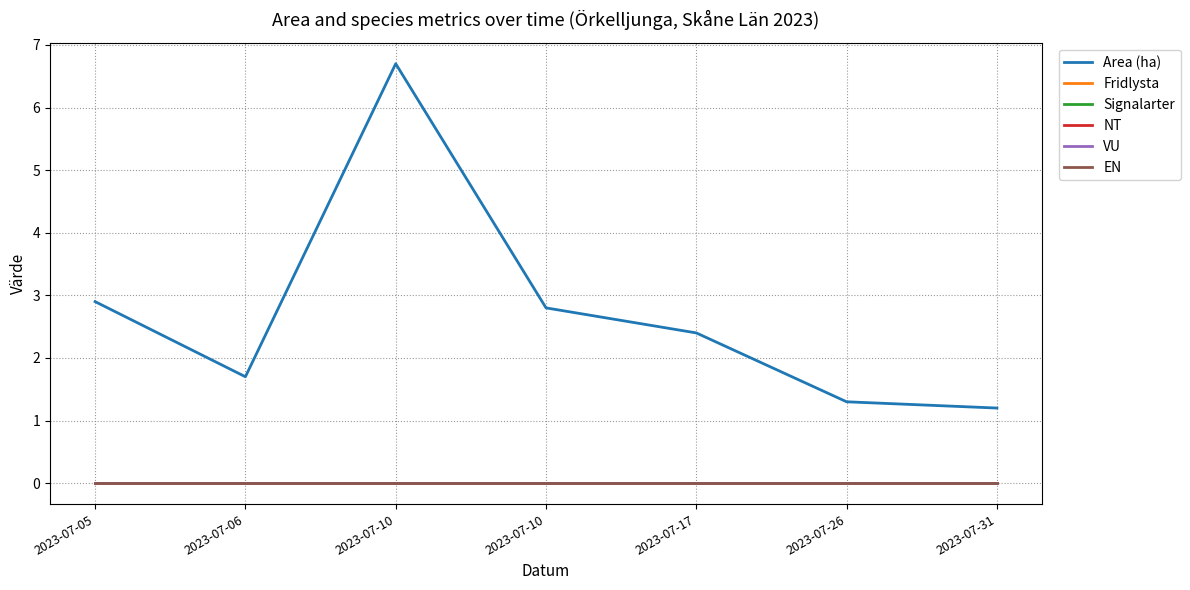

Reading right to left, transcribe all the data shown in this chart.

Area (ha): 1.2	1.3	2.4	2.8	6.7	1.7	2.9
Fridlysta: 0.0	0.0	0.0	0.0	0.0	0.0	0.0
Signalarter: 0.0	0.0	0.0	0.0	0.0	0.0	0.0
NT: 0.0	0.0	0.0	0.0	0.0	0.0	0.0
VU: 0.0	0.0	0.0	0.0	0.0	0.0	0.0
EN: 0.0	0.0	0.0	0.0	0.0	0.0	0.0